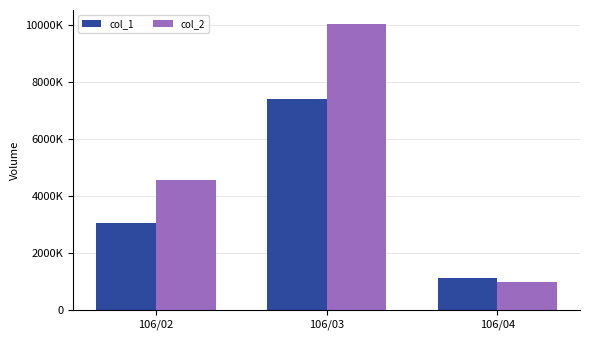

Are the bars grouped side by side (vs. stacked)?

Yes